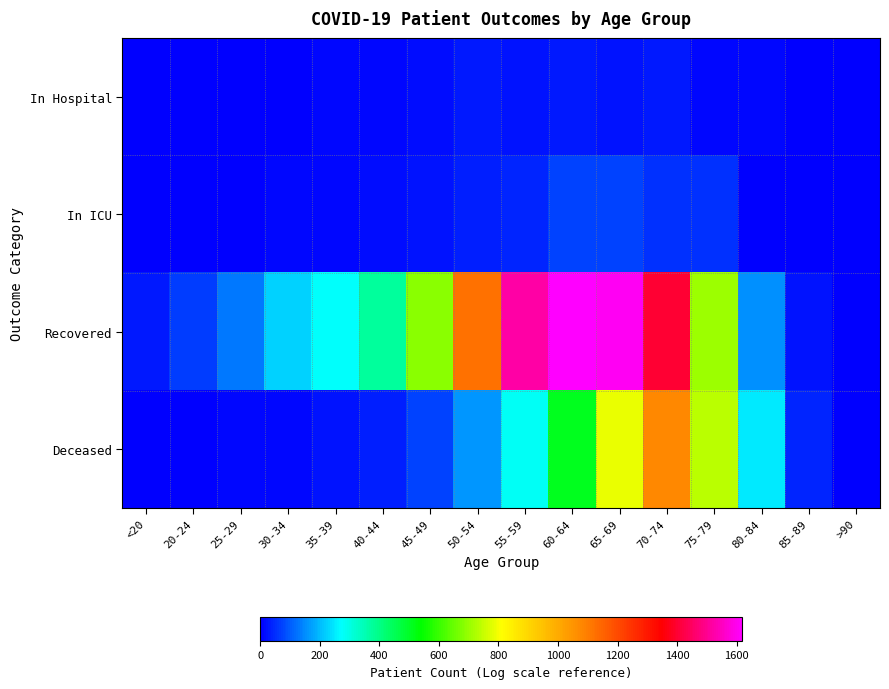

List the series in order of their peak value, highest first.

Recovered, Deceased, In ICU, In Hospital